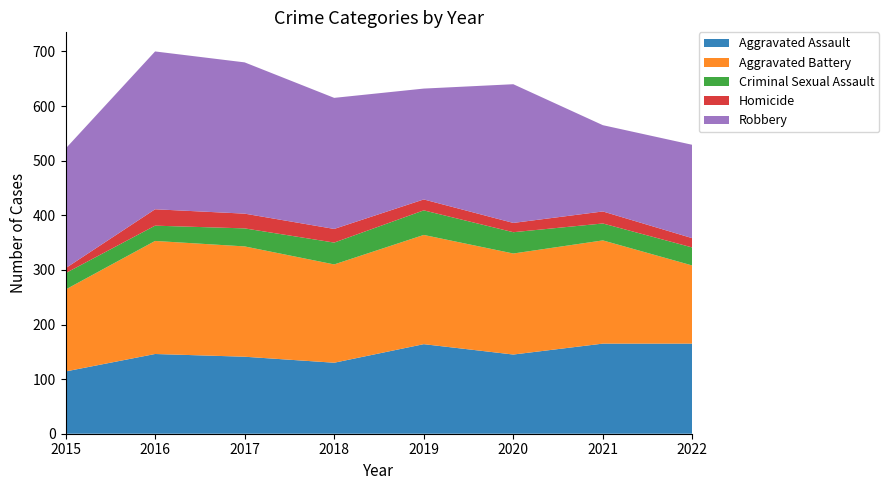

Reading left to right, extract all data points from this chart.

Aggravated Assault: 114	146	141	130	164	145	165	165
Aggravated Battery: 150	207	202	180	200	185	189	143
Criminal Sexual Assault: 30	28	33	40	45	39	31	33
Homicide: 9	30	27	25	20	17	22	17
Robbery: 219	289	277	240	203	254	158	171